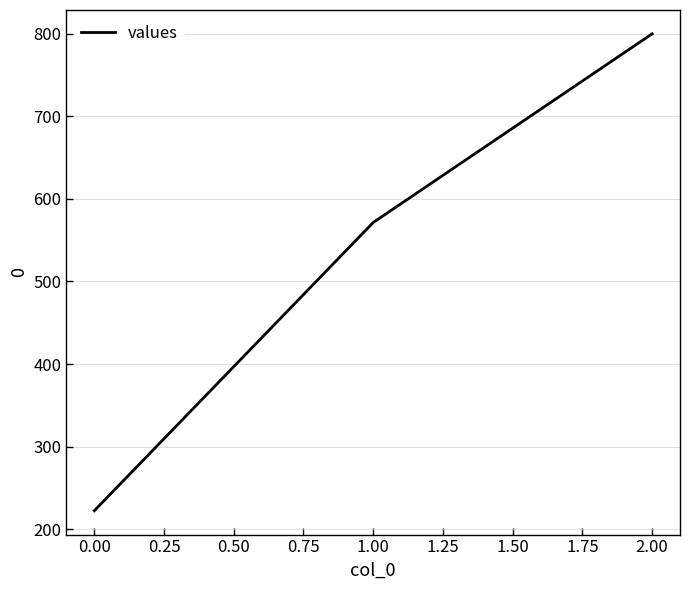

List the labels in order of value, smallest first.

0.00, 1.00, 2.00